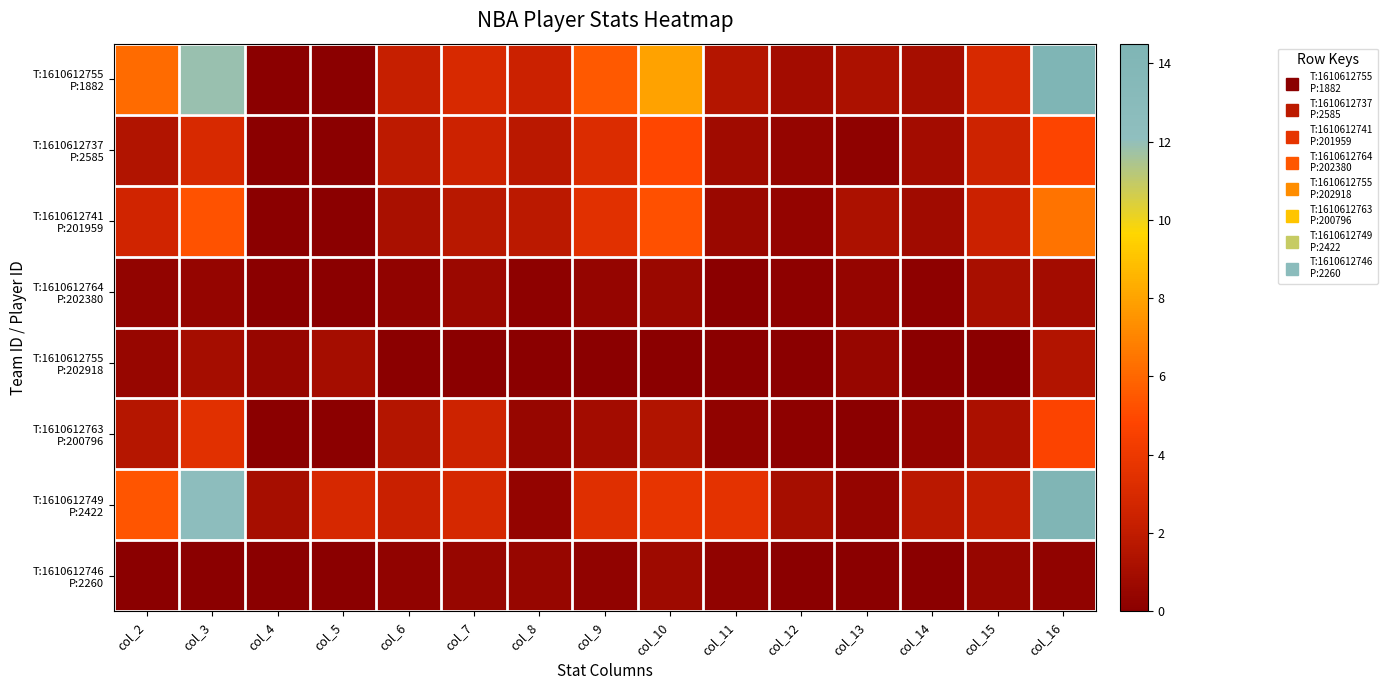

At which category is the sum across all series the highest?

col_16